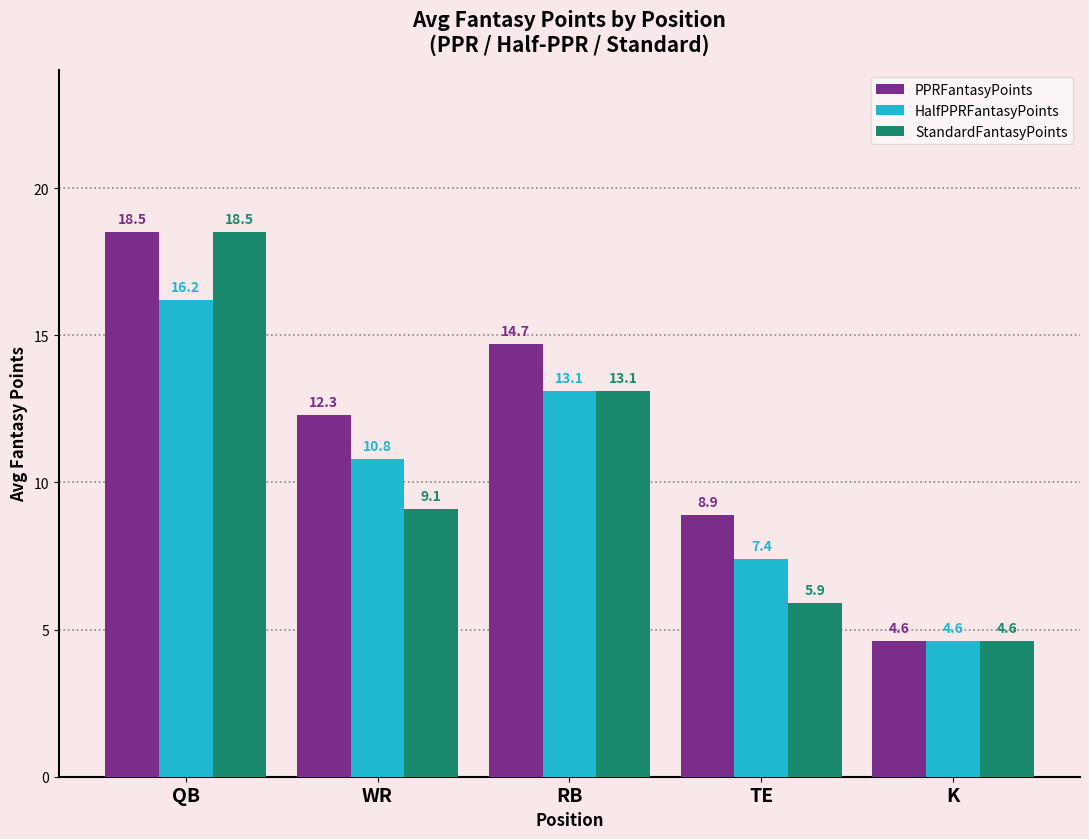

What is the minimum value shown in the chart?

4.6